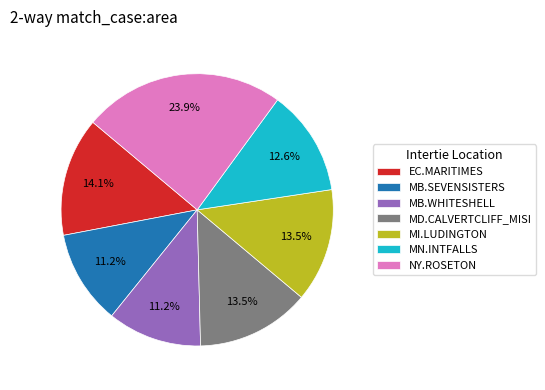

Which slice is the largest?

NY.ROSETON